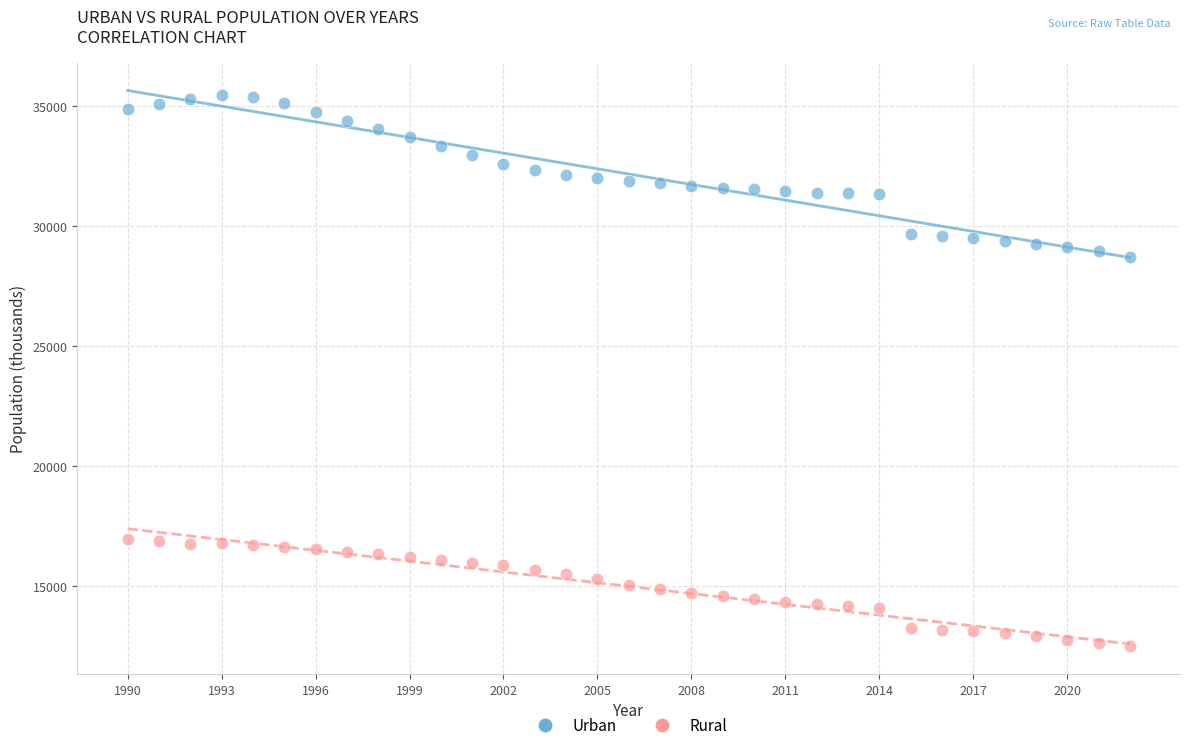

Across all series, what Y value is closest to 23972?

28693.7